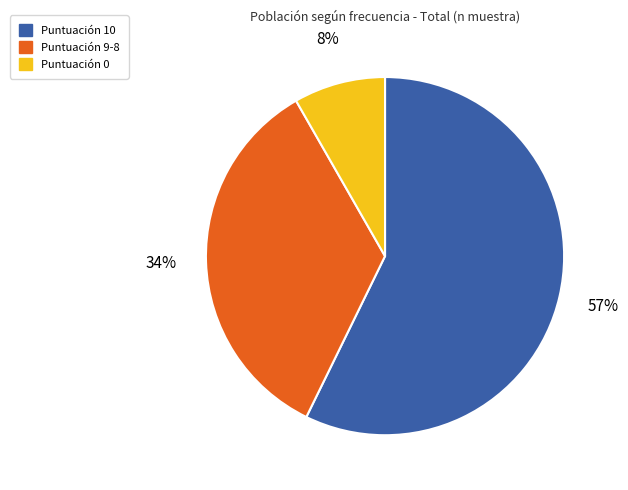

To the nearest percent, what percentage of the pie is Puntuación 0?

8%